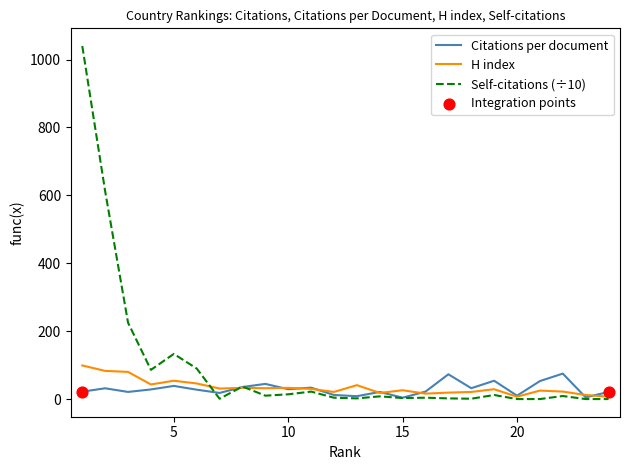

Which series has the largest total across all categories?

Self-citations (÷10)